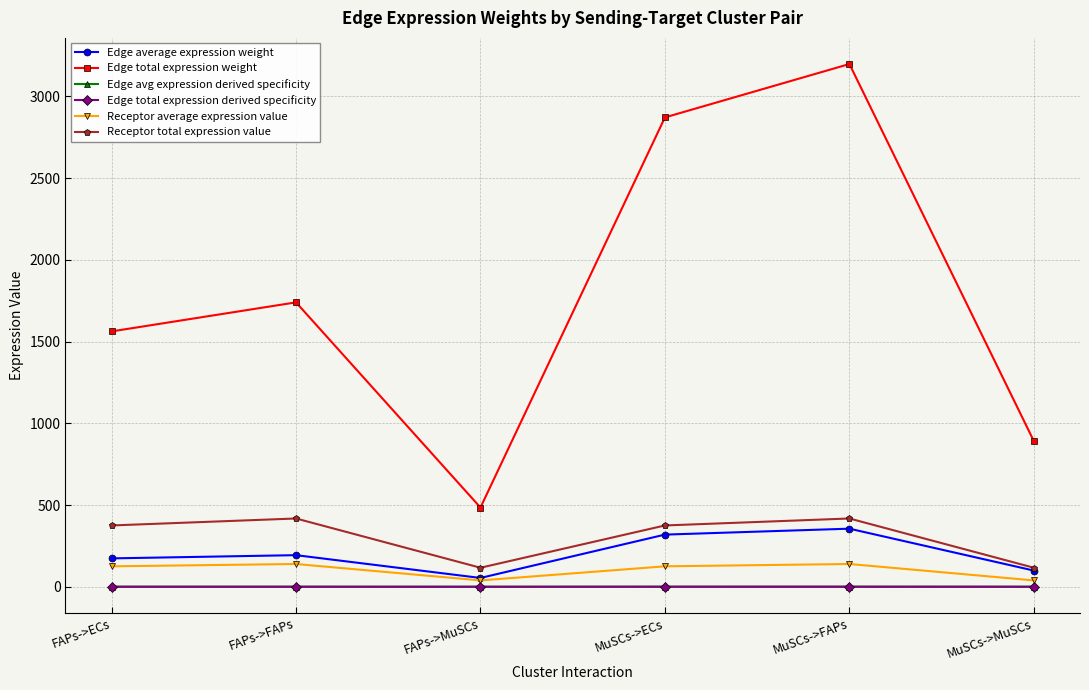

What is the sum of the Receptor average expression value values at FAPs->MuSCs and MuSCs->FAPs?

178.0